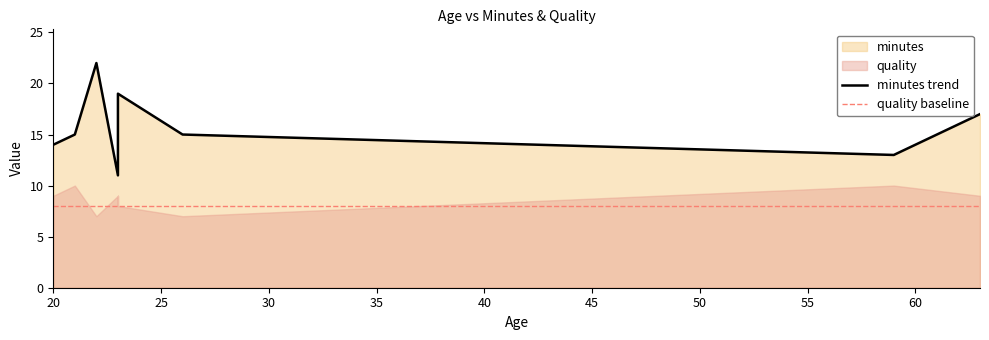

What is the value of the quality point at the 10th from the left?

7